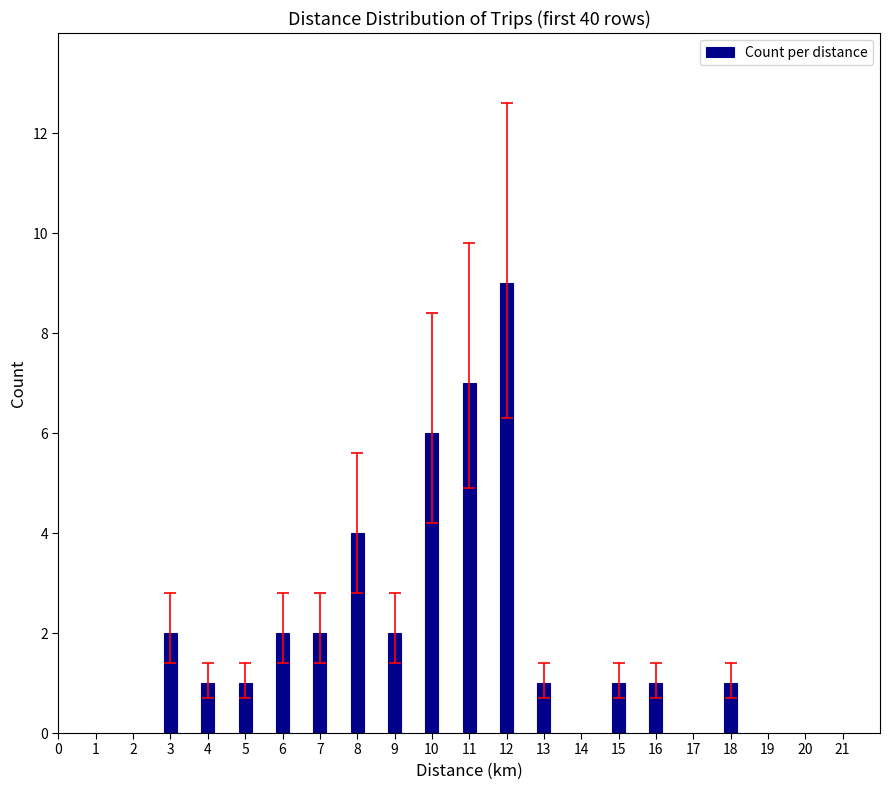

Reading left to right, what are all the values shown in this chart?

3=2	4=1	5=1	6=2	7=2	8=4	9=2	10=6	11=7	12=9	13=1	15=1	16=1	18=1